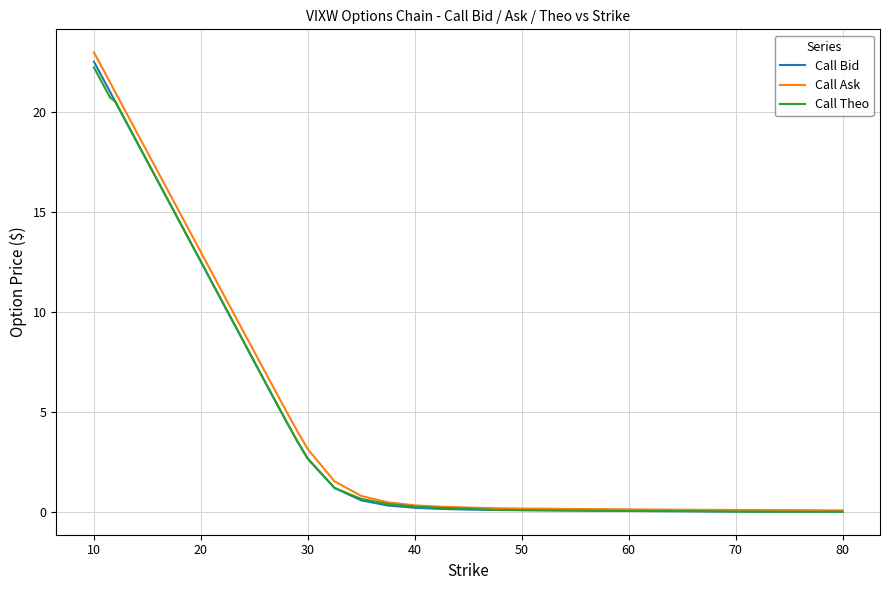

What is the maximum value for Call Bid?

22.5